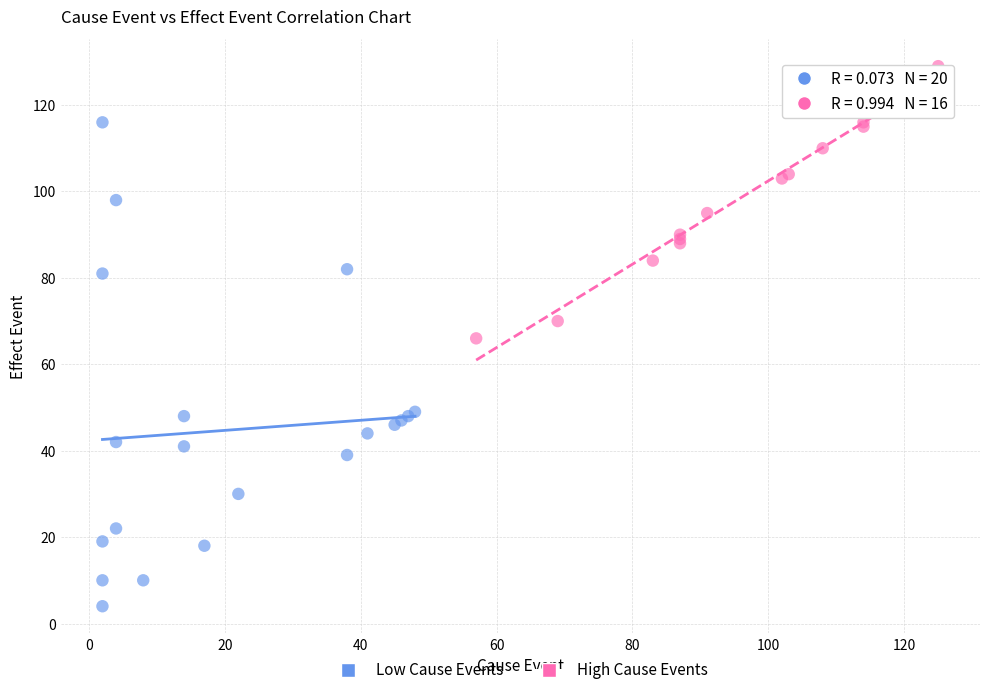

Which series contains the highest Y value?

High Cause Events